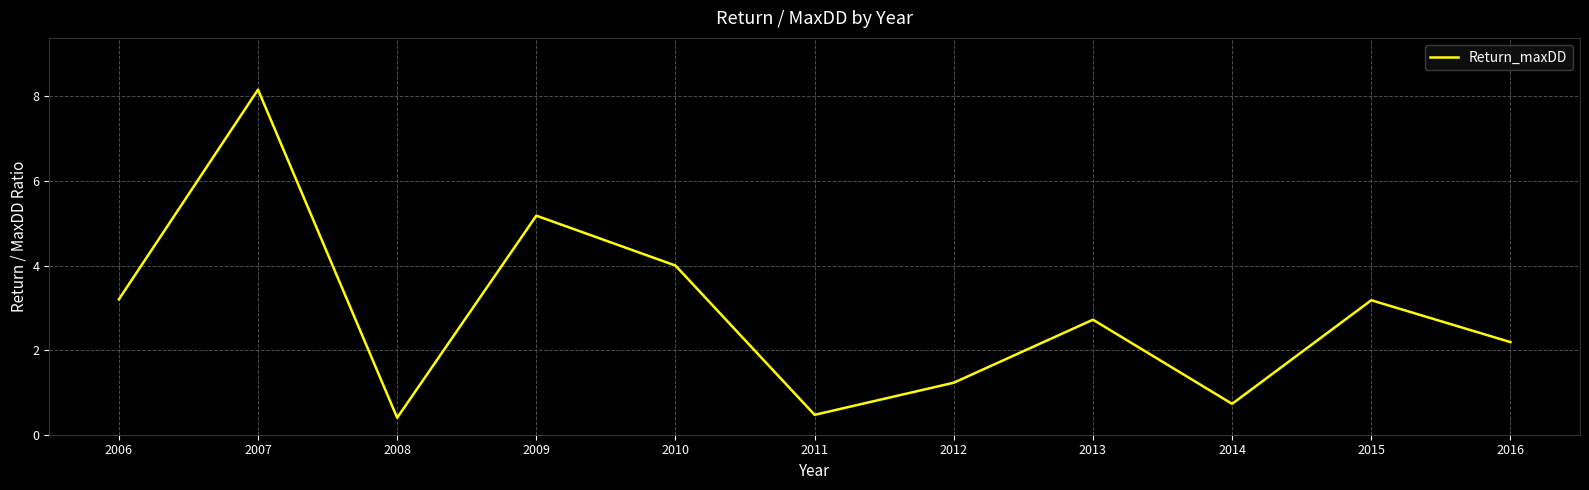

Reading left to right, transcribe all the data shown in this chart.

2006=3.2	2007=8.2	2008=0.4	2009=5.2	2010=4.0	2011=0.5	2012=1.2	2013=2.7	2014=0.7	2015=3.2	2016=2.2